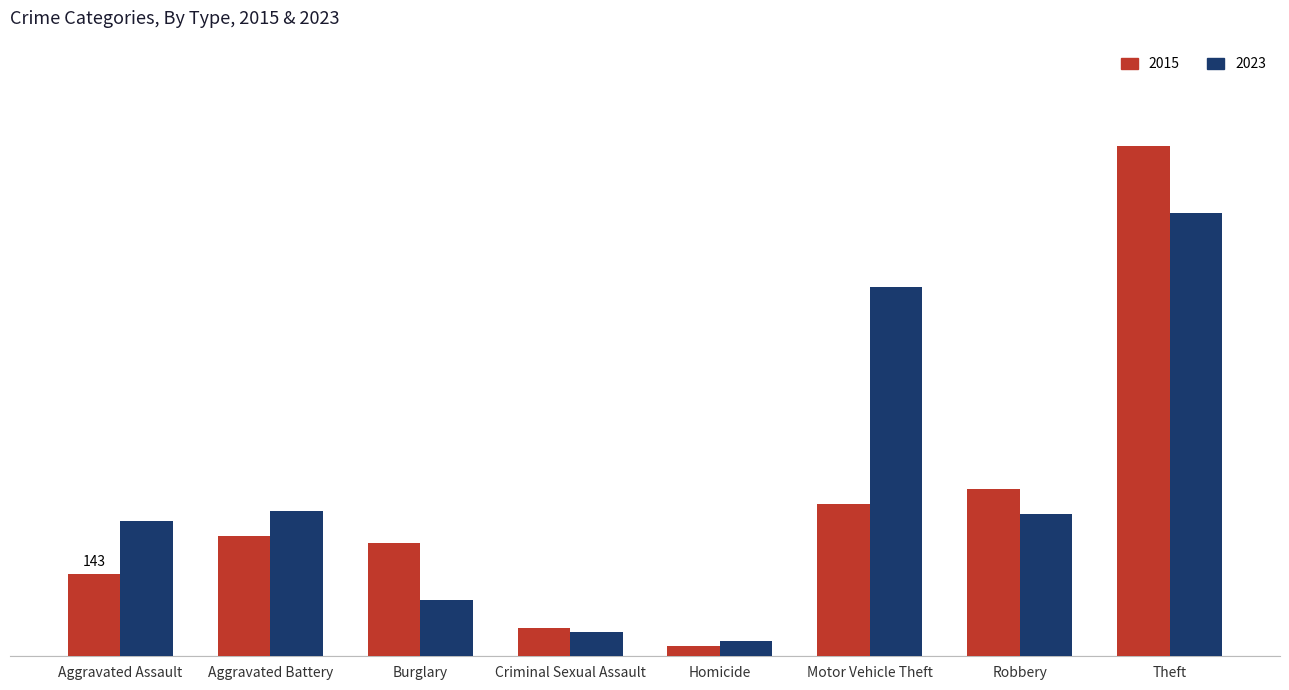

Reading right to left, extract all data points from this chart.

2015: 892	292	266	18	50	197	210	143
2023: 774	248	645	26	42	99	253	237